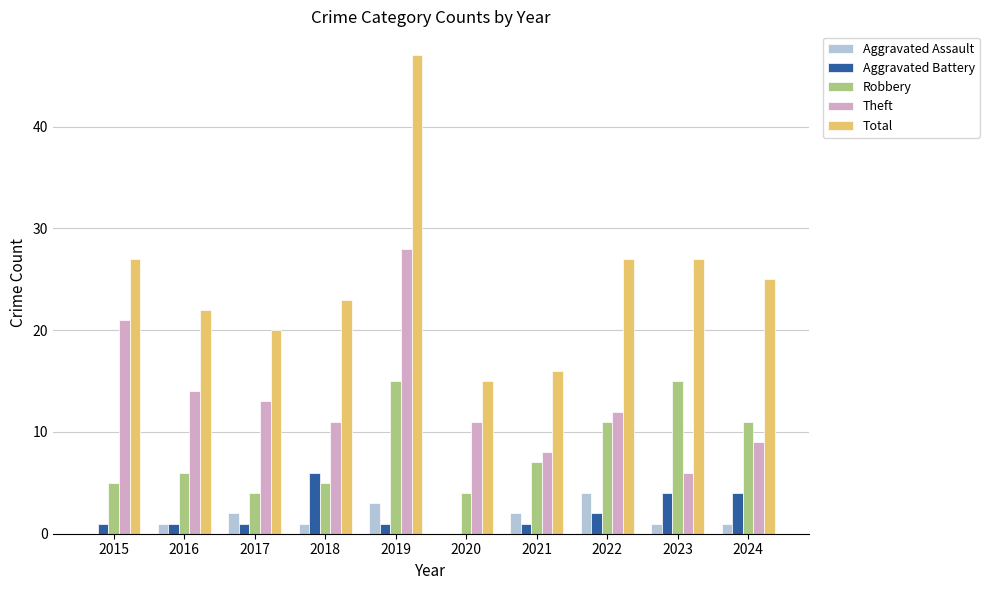

The value of Aggravated Battery at 2018 is 6. True or false?

True